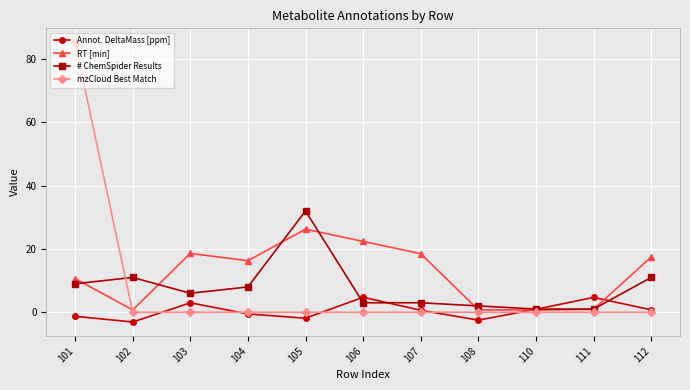

What is the sum of all mzCloud Best Match values?

85.3